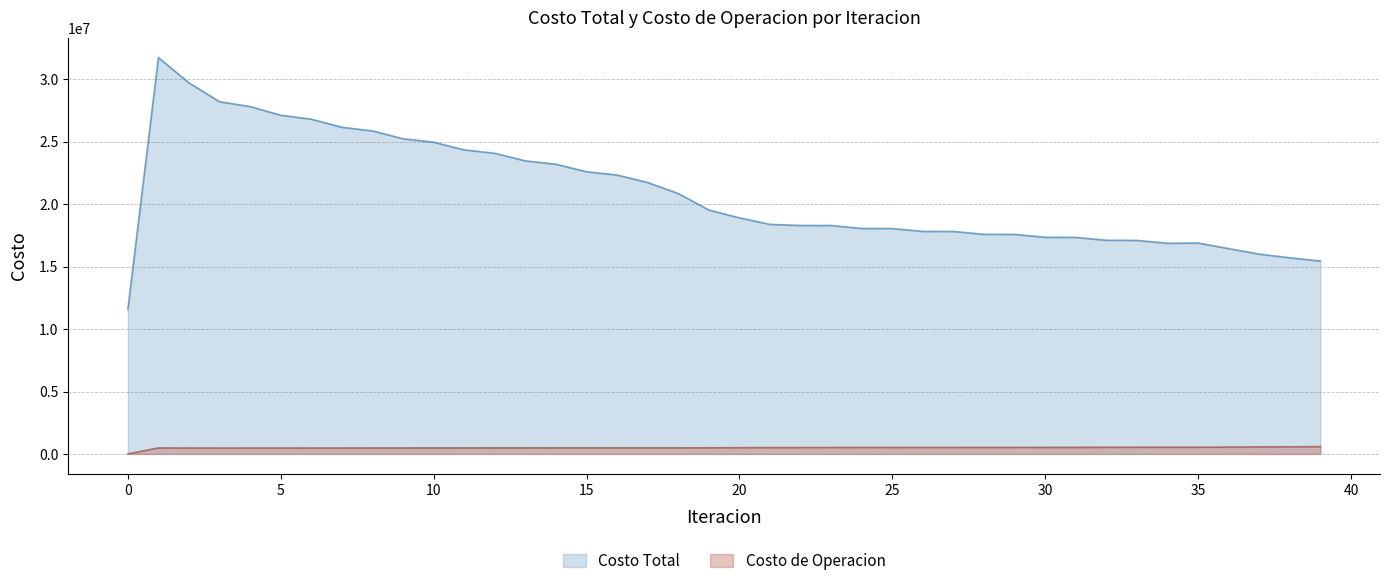

Does the chart display data point markers on the line(s)?

No